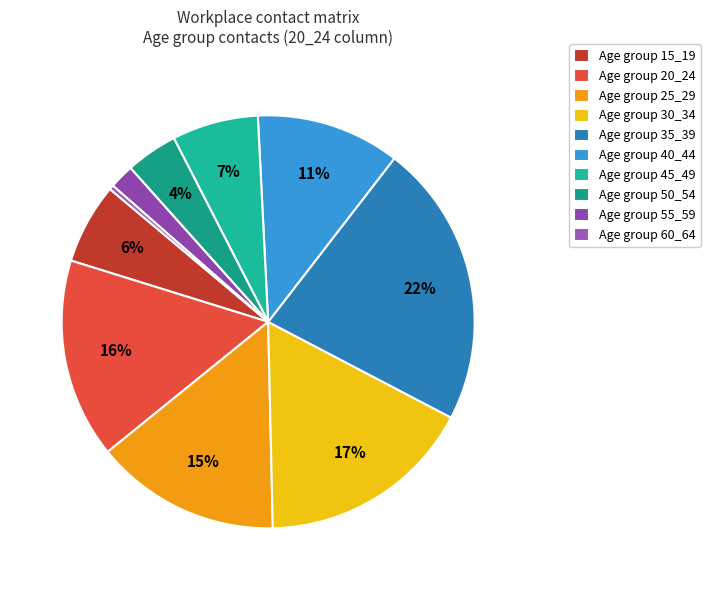

Rank the categories by value from highest to lowest.

35_39, 30_34, 20_24, 25_29, 40_44, 45_49, 15_19, 50_54, 55_59, 60_64